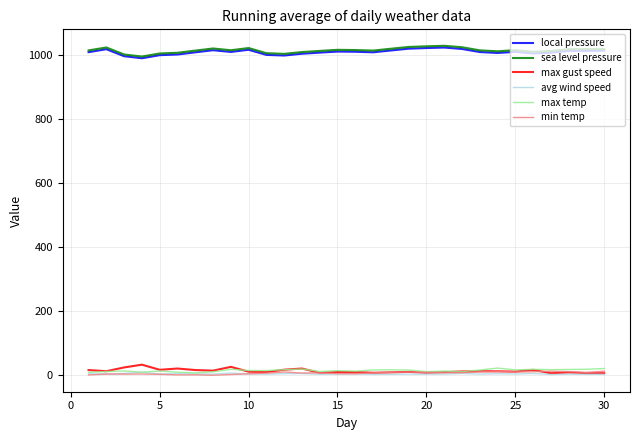

What is the greatest value displayed?

1029.7